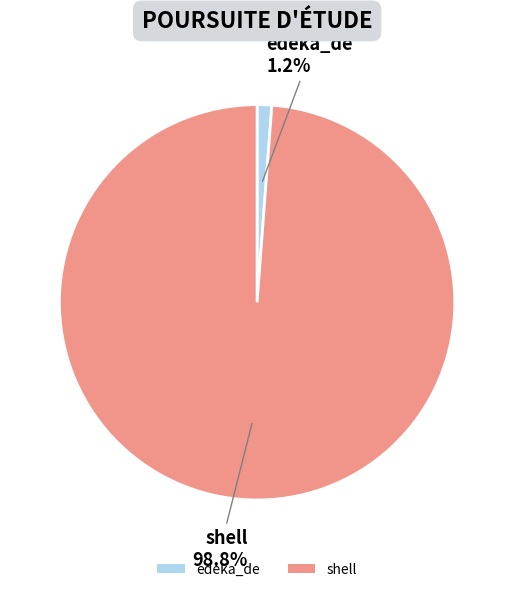

What is the largest slice in the pie chart?

shell